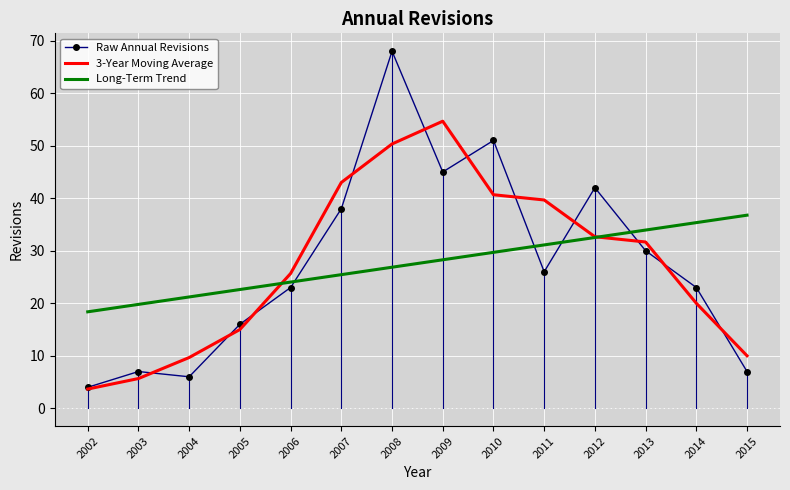

Between 2013 and 2014, which series saw the biggest shift?

3-Year Moving Average